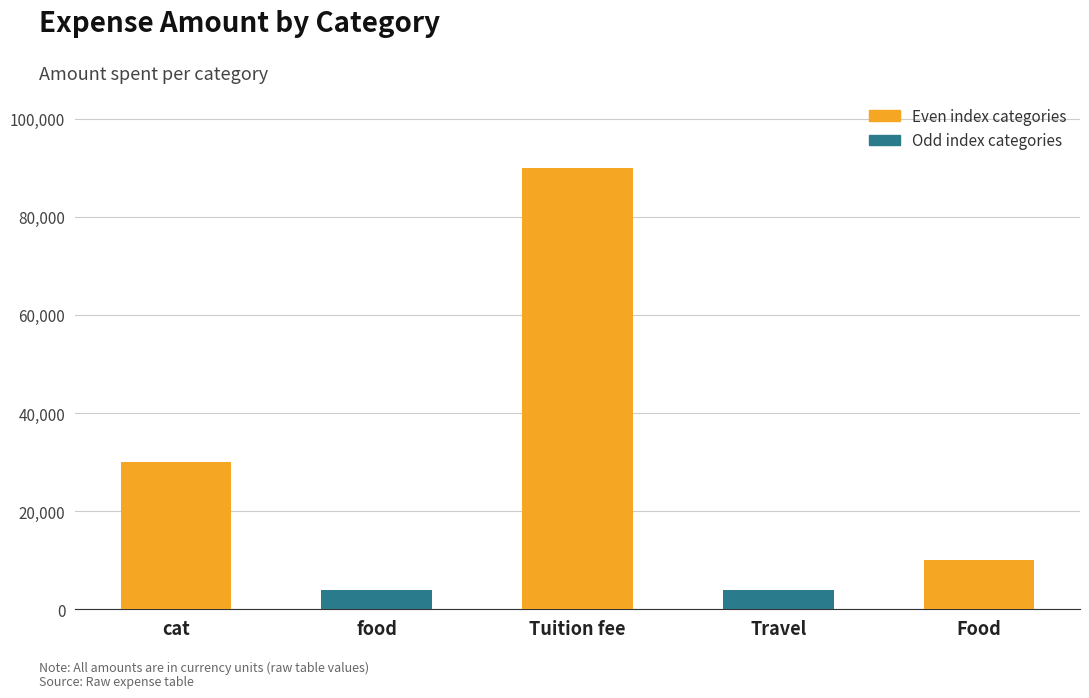

Count the number of categories in the chart.

5